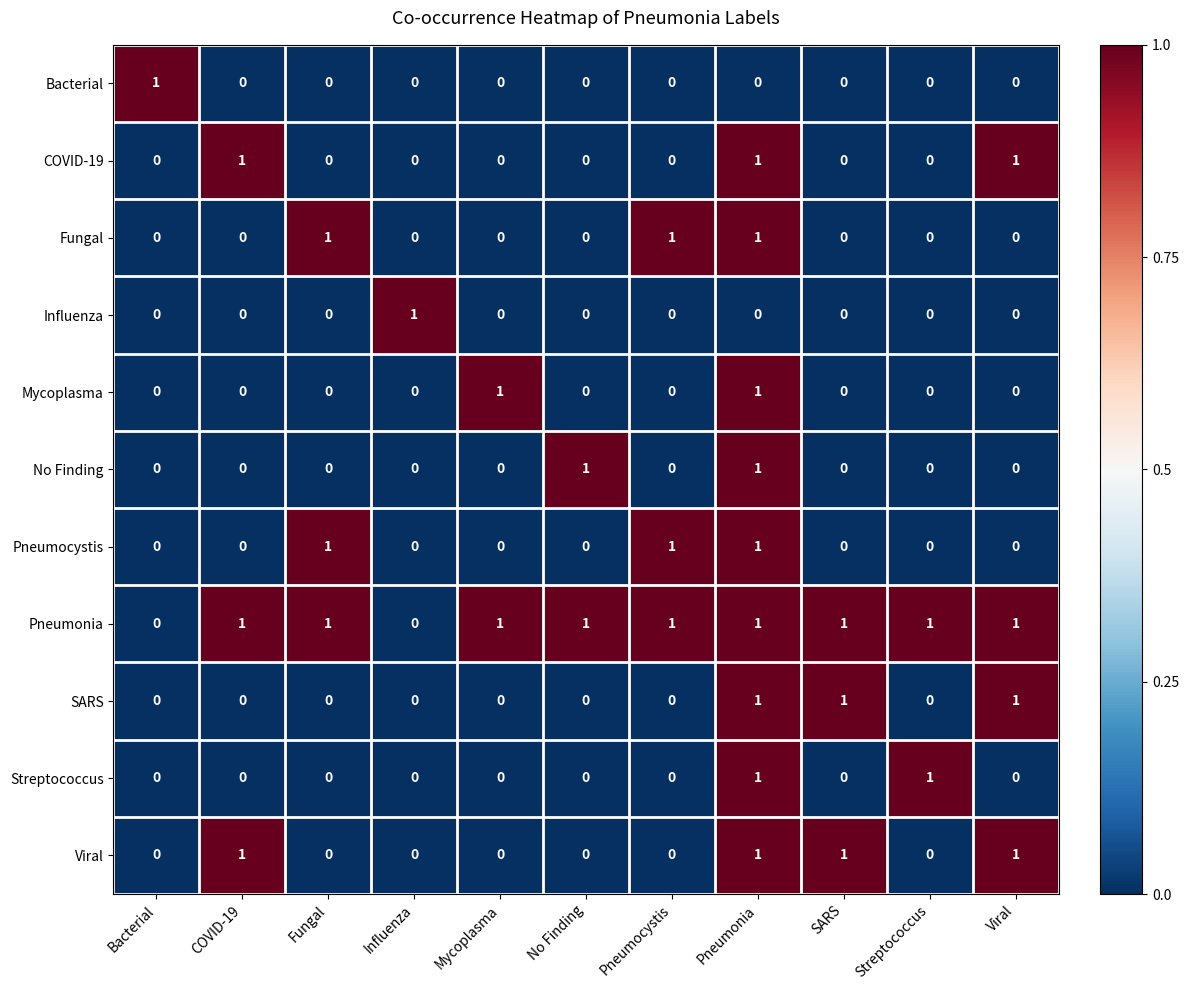

True or false: Pneumonia has a value of 2 at Mycoplasma.

False